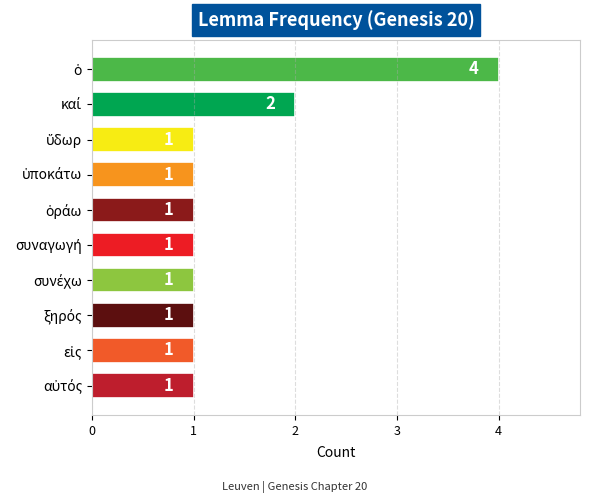

What is the value of the 6th bar from the top?

1